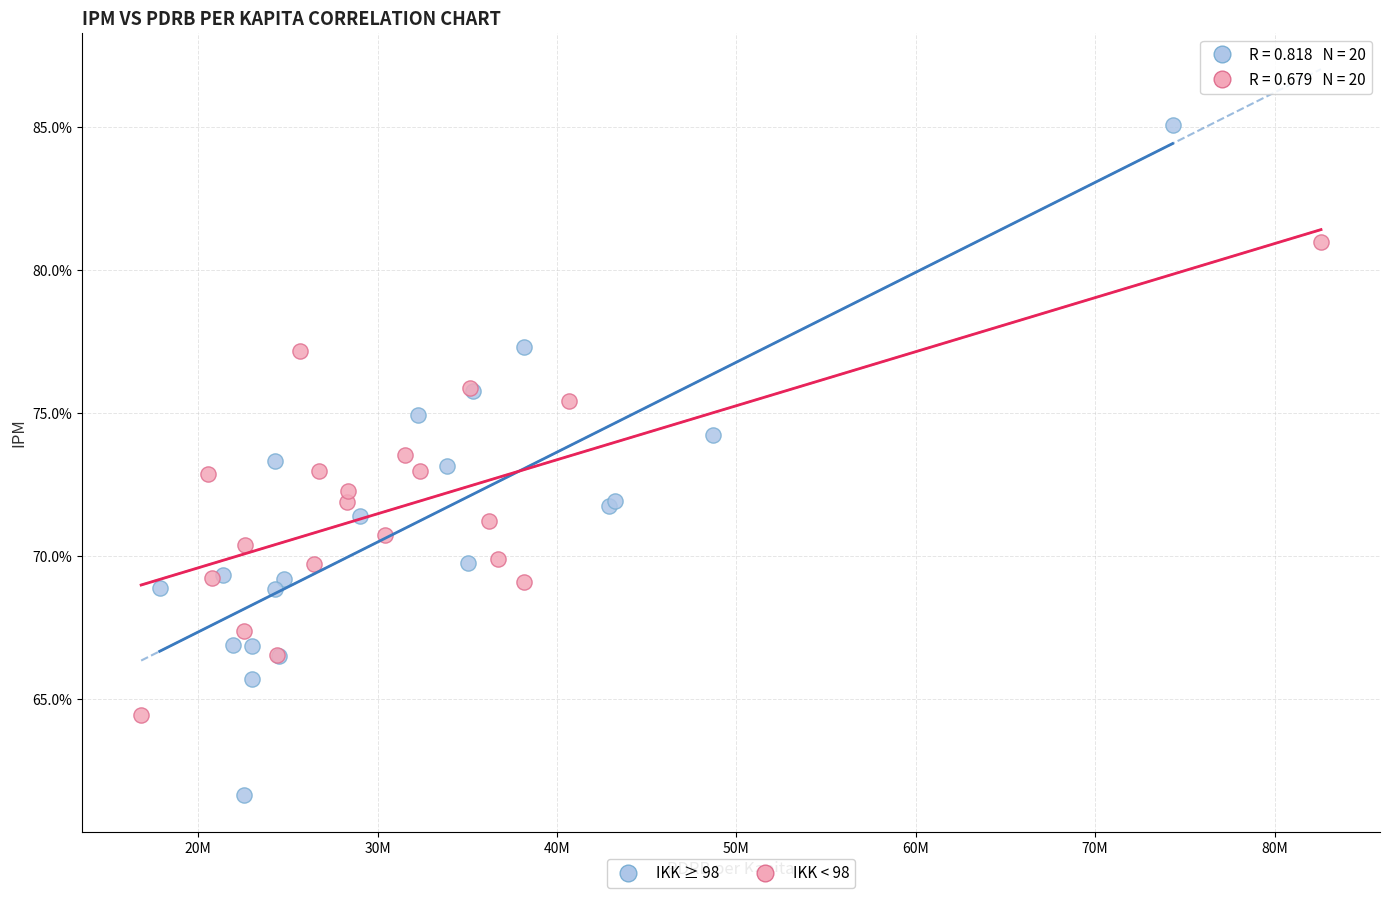

What are all the series names shown in the legend?

IKK ≥ 98, IKK < 98